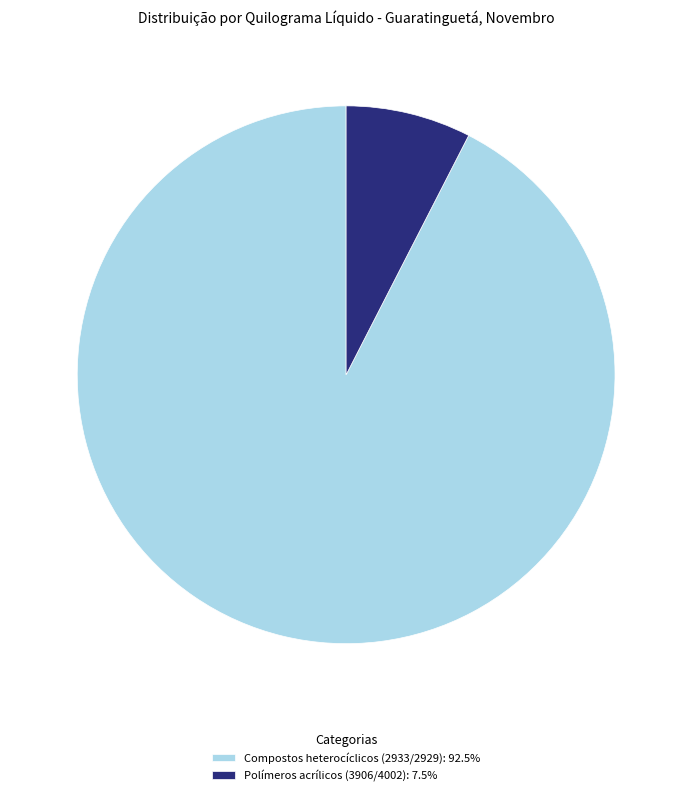

Rank the categories by value from highest to lowest.

Compostos heterocíclicos (2933/2929), Polímeros acrílicos (3906/4002)